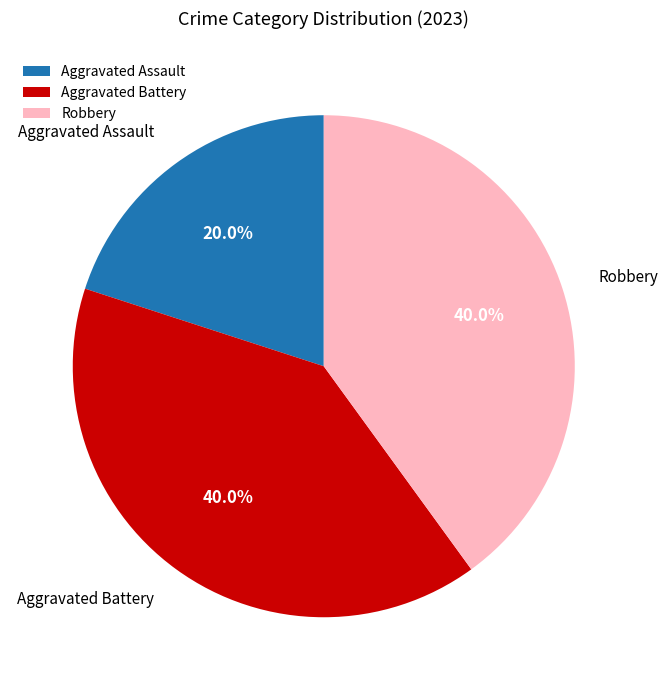

What is the smallest slice in the pie chart?

Aggravated Assault